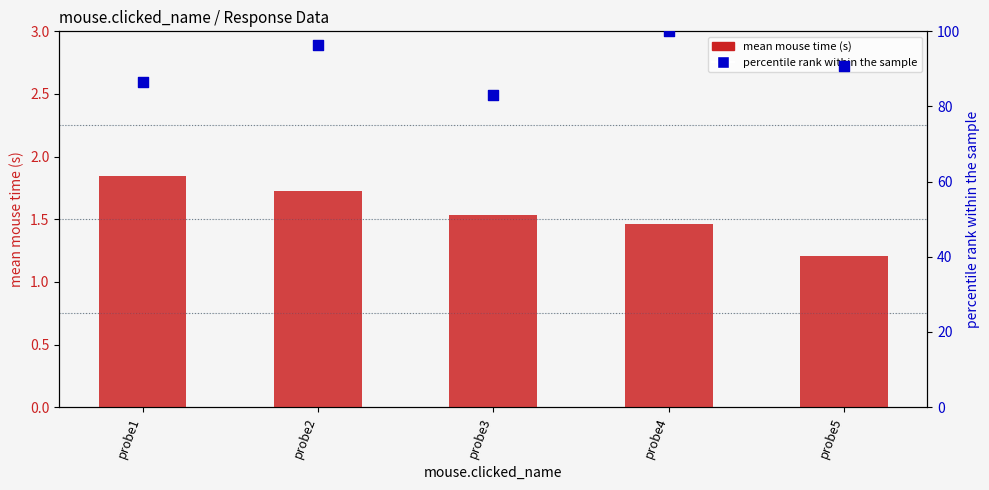

Which series has the largest total across all categories?

percentile rank within the sample